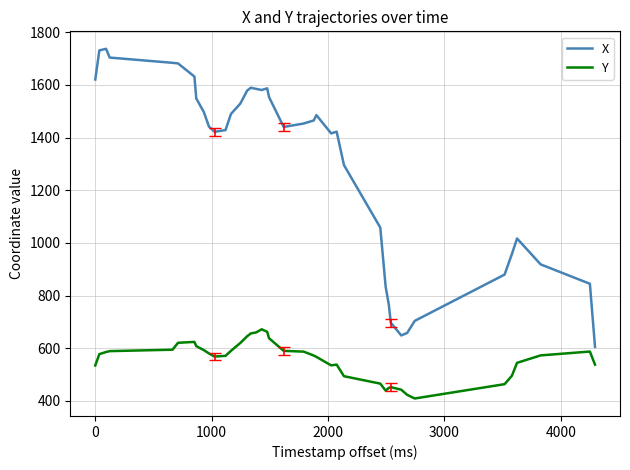

List the series in order of their overall mean, highest first.

X, Y